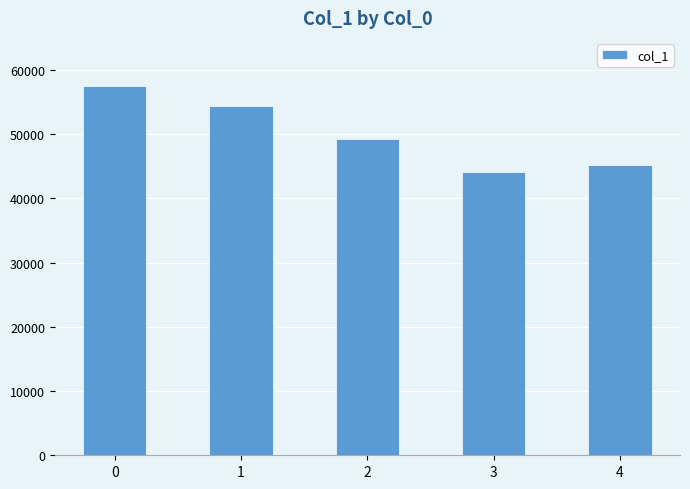

Are the bars horizontal?

No